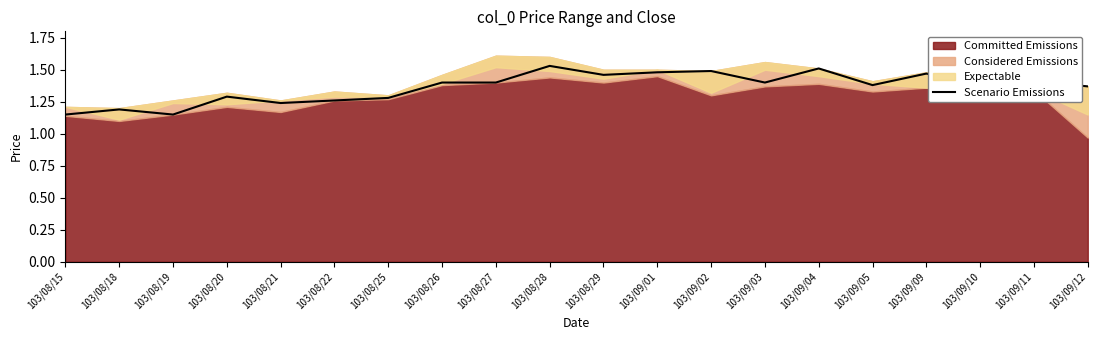

The Scenario Emissions series shows 2.4 at 103/09/04. True or false?

False